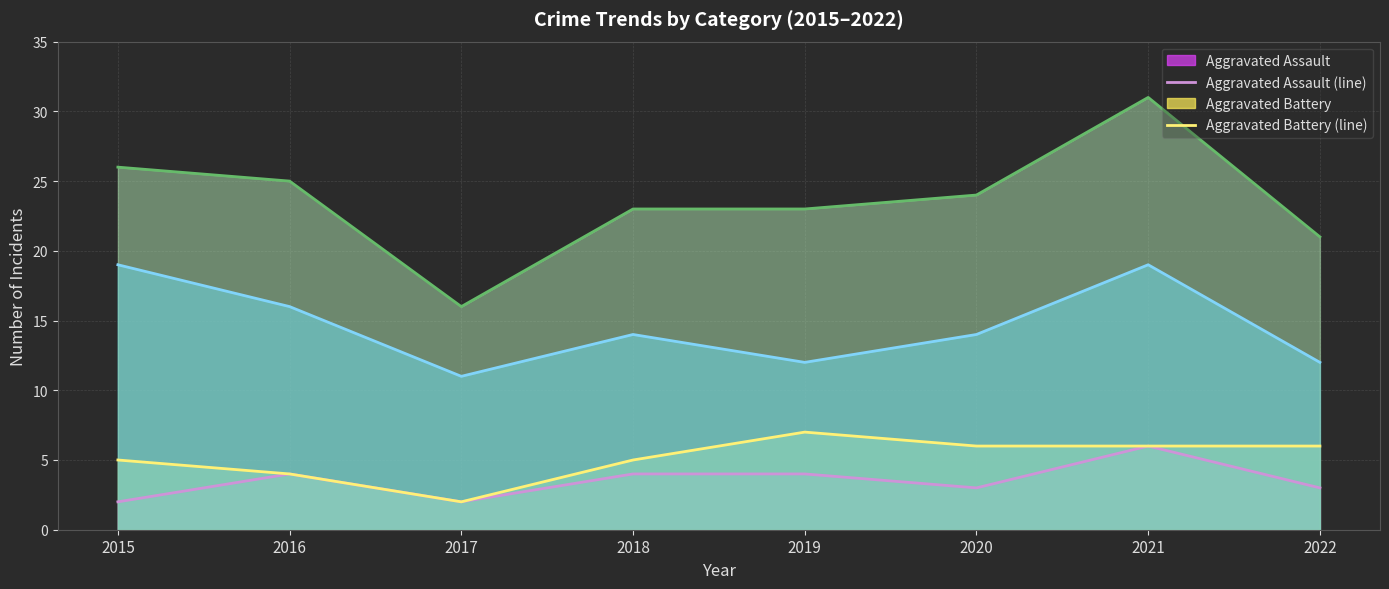

True or false: Total (line) and Aggravated Assault (line) intersect in this chart.

False